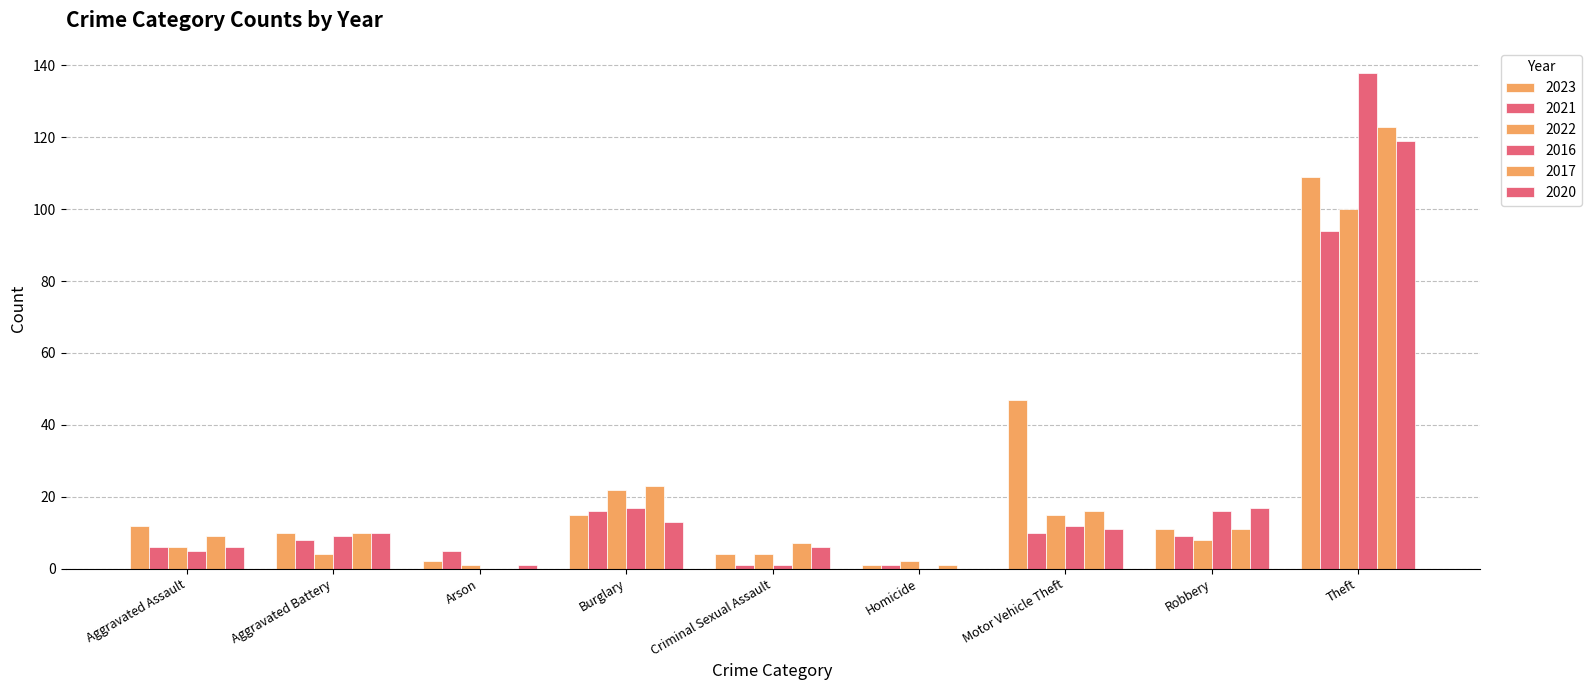

Reading left to right, what are all the values shown in this chart?

2023: 12	10	2	15	4	1	47	11	109
2021: 6	8	5	16	1	1	10	9	94
2022: 6	4	1	22	4	2	15	8	100
2016: 5	9	0	17	1	0	12	16	138
2017: 9	10	0	23	7	1	16	11	123
2020: 6	10	1	13	6	0	11	17	119